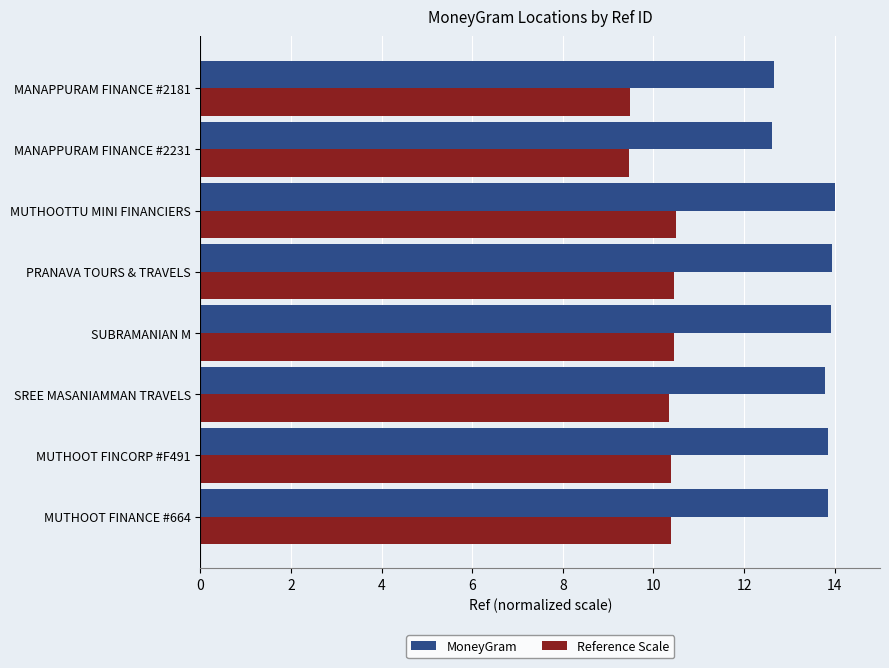

What is the sum of all Reference Scale values?

81.5